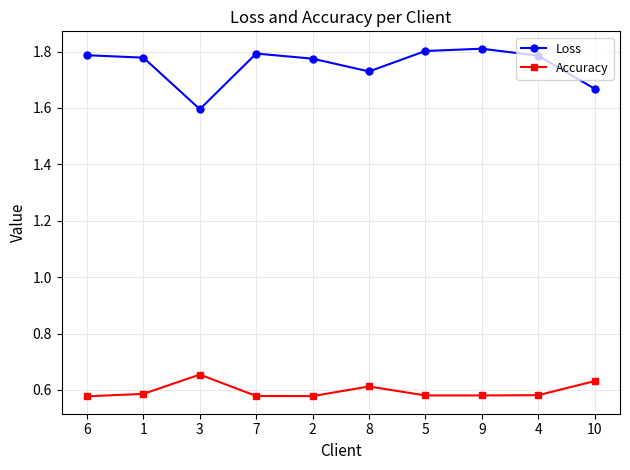

Is the value of Loss at 3 greater than the value of Accuracy at 3?

Yes